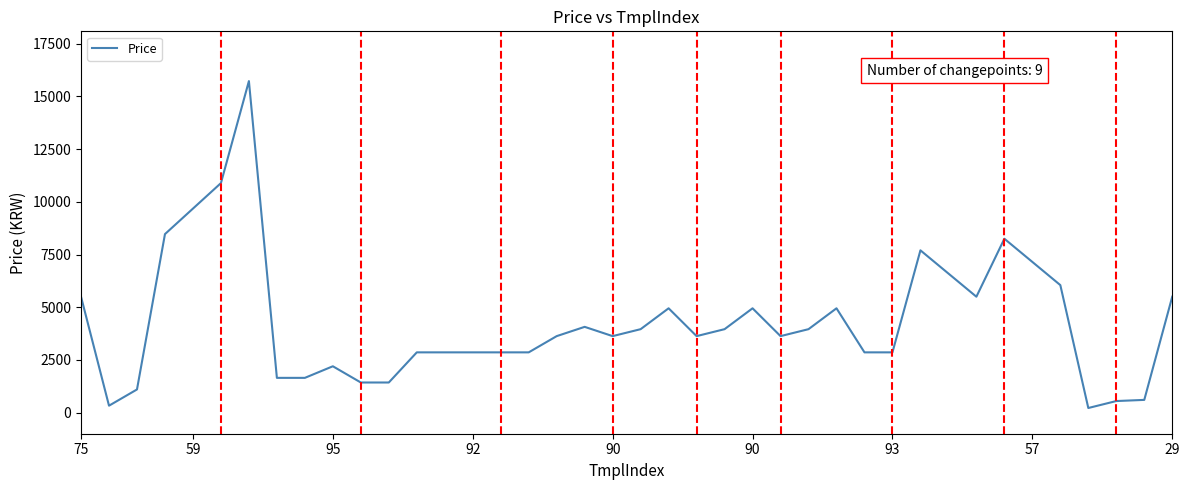

What is the greatest value displayed?

15730